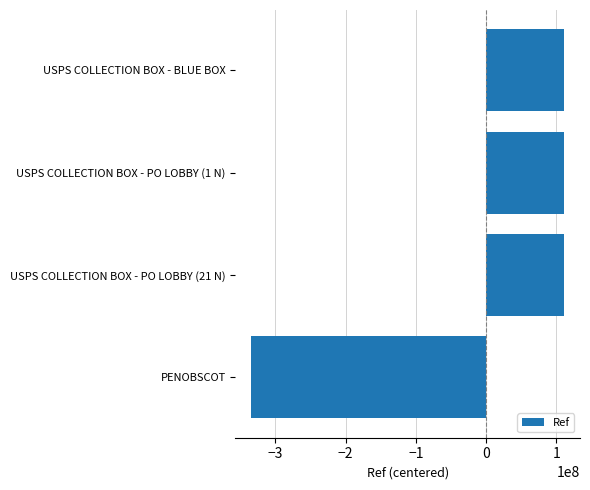

The chart shows a value of 193926471.8 at USPS COLLECTION BOX - BLUE BOX. True or false?

False